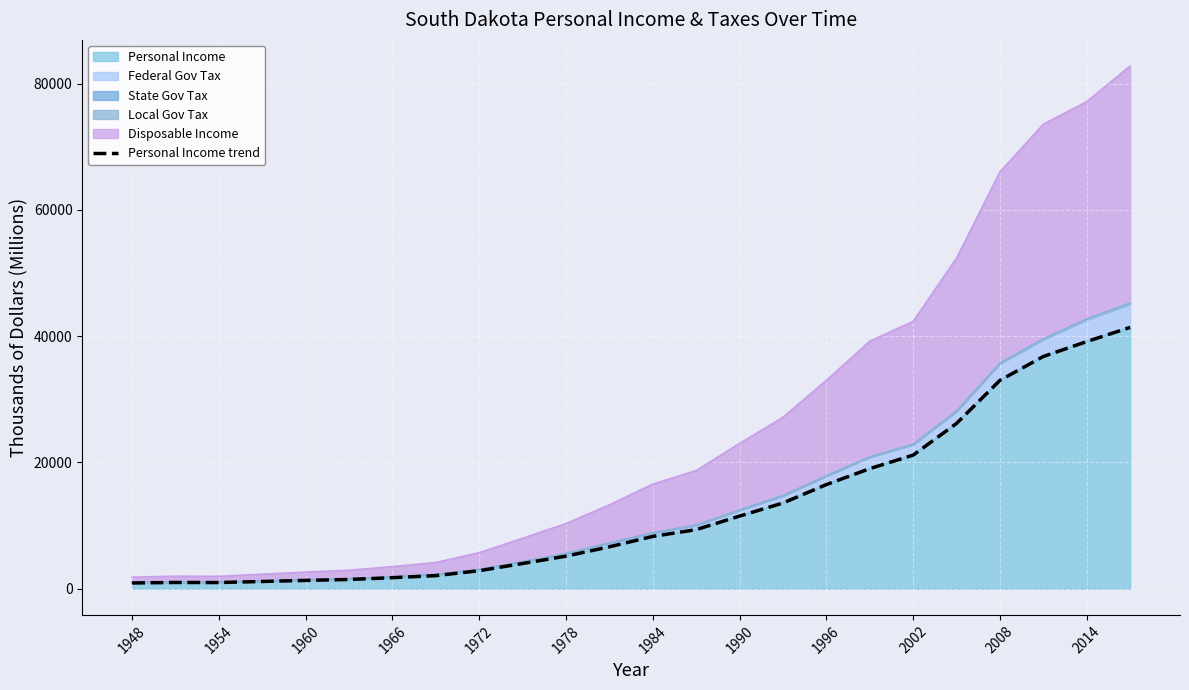

Reading left to right, transcribe all the data shown in this chart.

921.5	997.5	987.4	1154.4	1323.5	1471.2	1755.4	2080.1	2860.9	4000.9	5164.8	6647.4	8291.3	9364.4	11513.3	13585.8	16504.3	19027.3	21170.8	26189.7	33012.8	36791.5	39150.7	41398.2